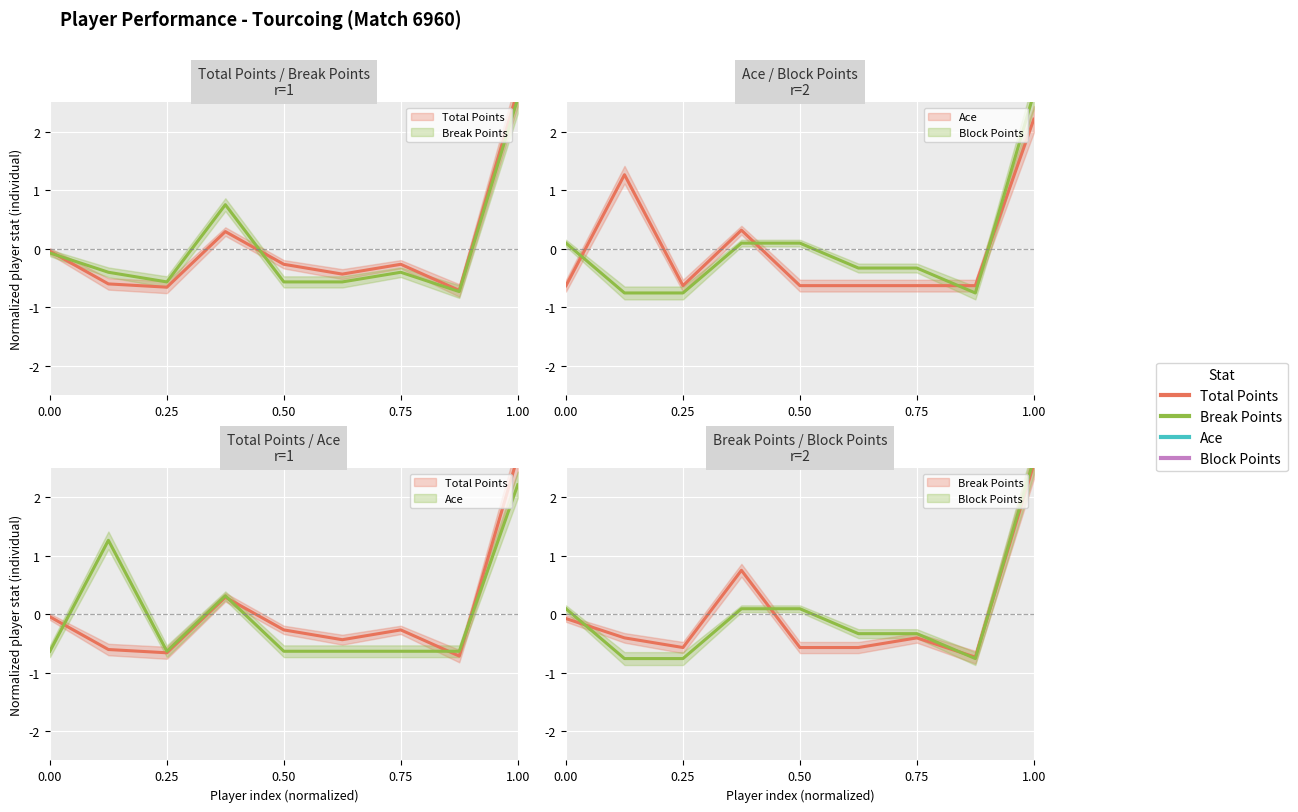

Reading left to right, transcribe all the data shown in this chart.

Total Points: -0.0	-0.6	-0.7	0.3	-0.3	-0.4	-0.3	-0.7	2.7
Break Points: -0.1	-0.4	-0.6	0.8	-0.6	-0.6	-0.4	-0.7	2.6
Ace: -0.6	1.3	-0.6	0.3	-0.6	-0.6	-0.6	-0.6	2.2
Block Points: 0.1	-0.8	-0.8	0.1	0.1	-0.3	-0.3	-0.8	2.7